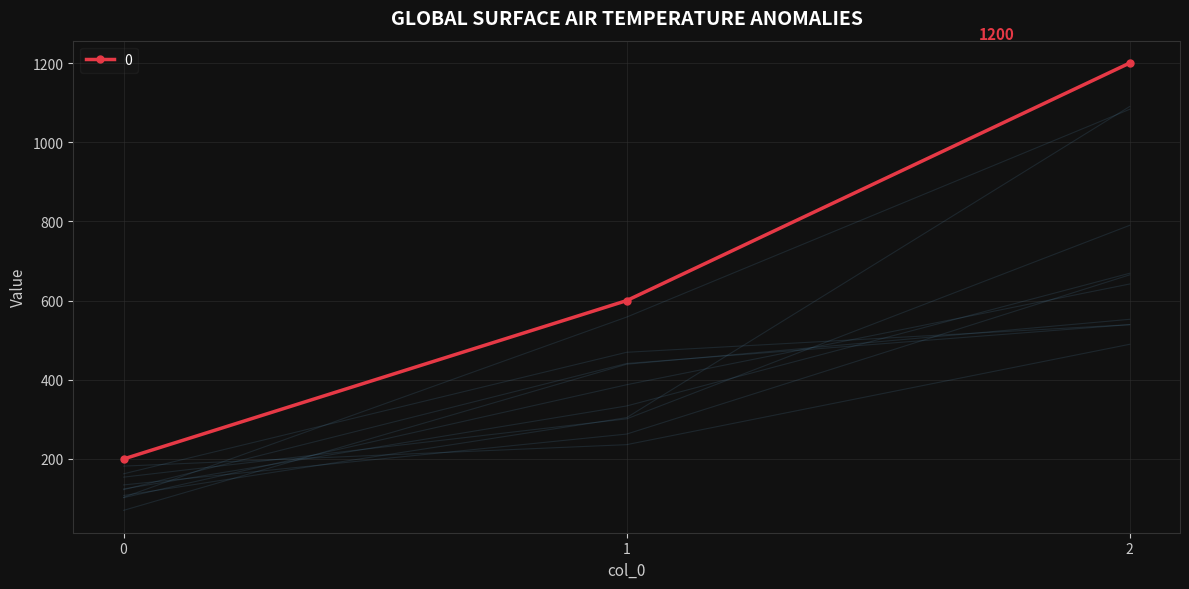

What is the ratio of the value at 1 to the value at 0?

3.0